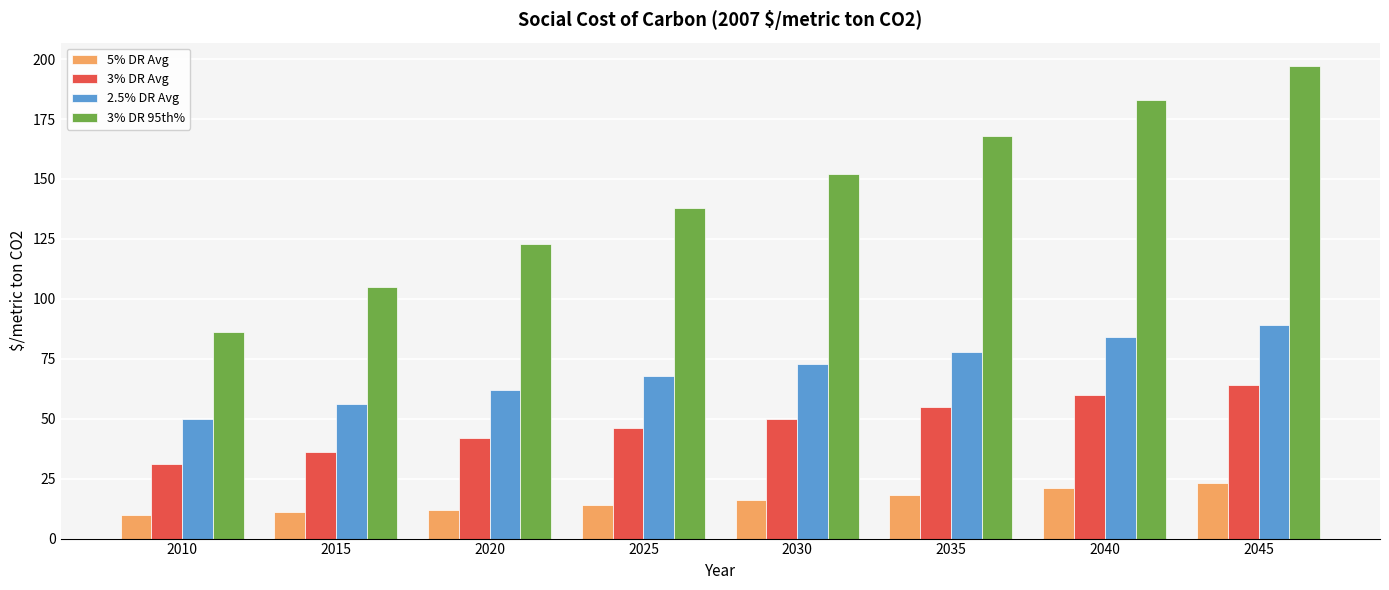

Which series changed the most between 2010 and 2045?

3% DR 95th%